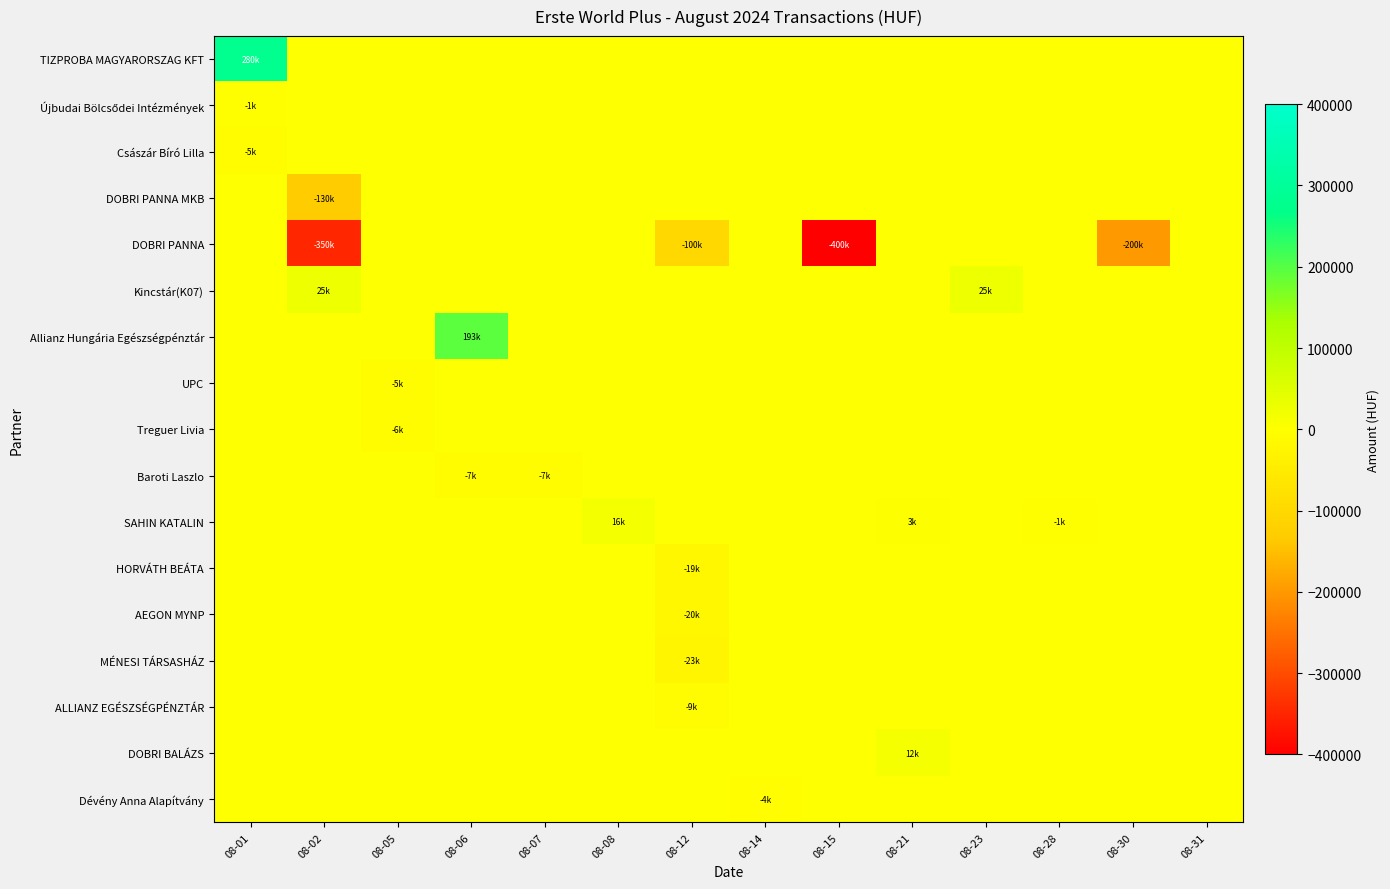

Rank the series at 08-23 from highest to lowest value.

Kincstár(K07), TIZPROBA MAGYARORSZAG KFT, Újbudai Bölcsődei Intézmények, Császár Bíró Lilla, DOBRI PANNA MKB, DOBRI PANNA, Allianz Hungária Egészségpénztár, UPC, Treguer Livia, Baroti Laszlo, SAHIN KATALIN, HORVÁTH BEÁTA, AEGON MYNP, MÉNESI TÁRSASHÁZ, ALLIANZ EGÉSZSÉGPÉNZTÁR, DOBRI BALÁZS, Dévény Anna Alapítvány